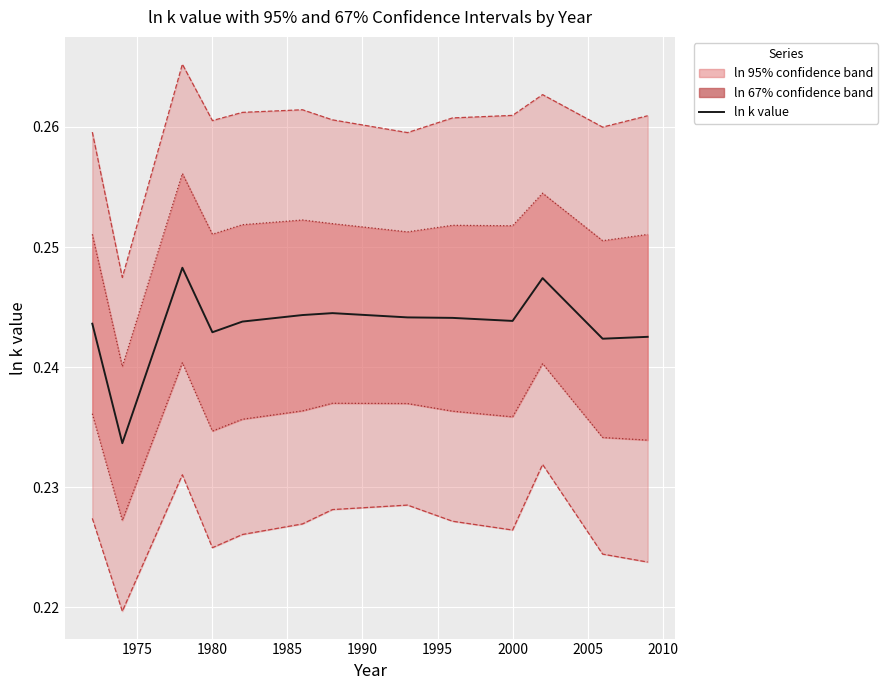

How many points are higher than both their immediate neighbors (excluding endpoints)?

3